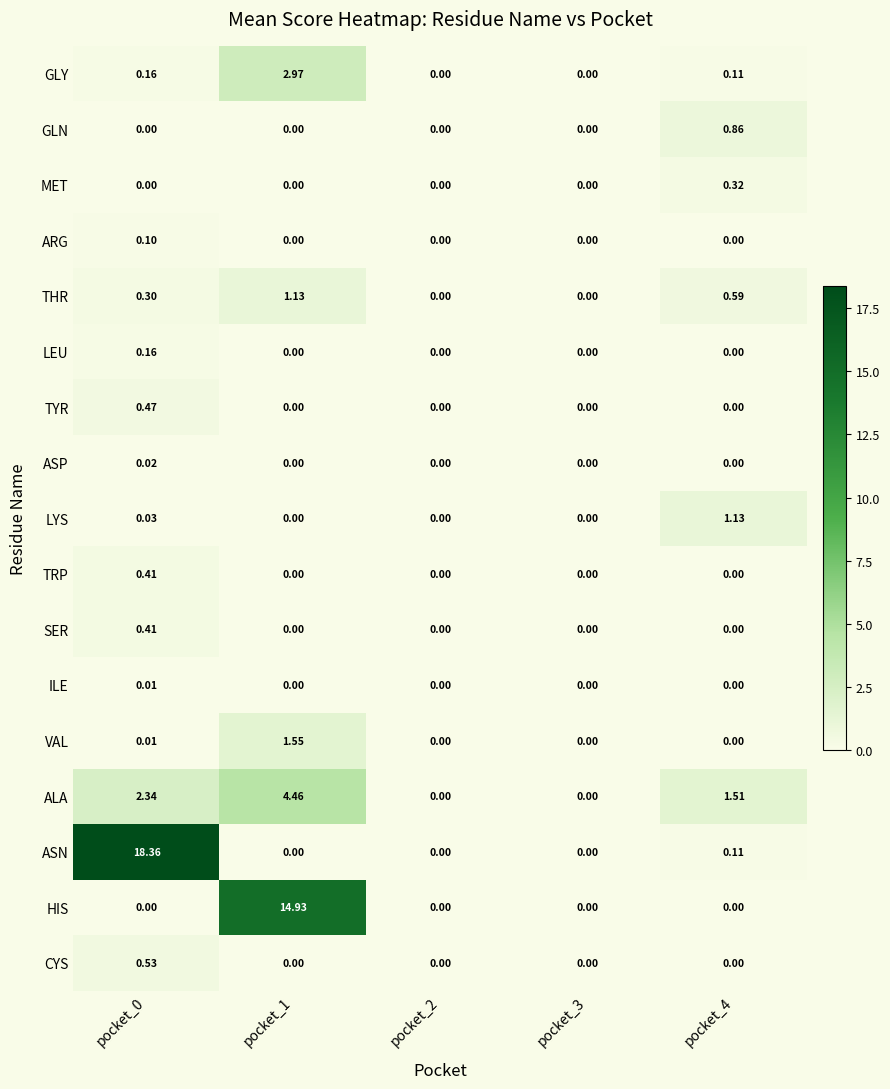

Between pocket_0 and pocket_2, which series saw the biggest shift?

ASN